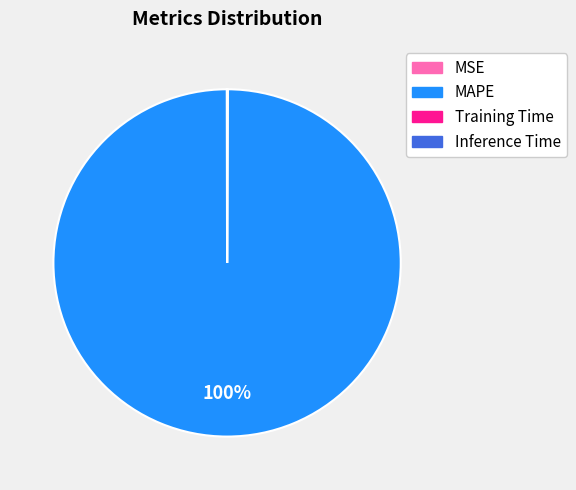

Which slice is the largest?

MAPE